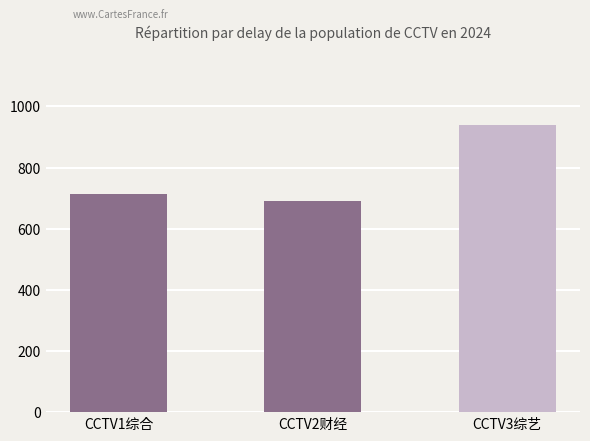

Which label corresponds to the smallest value in the chart?

CCTV2财经